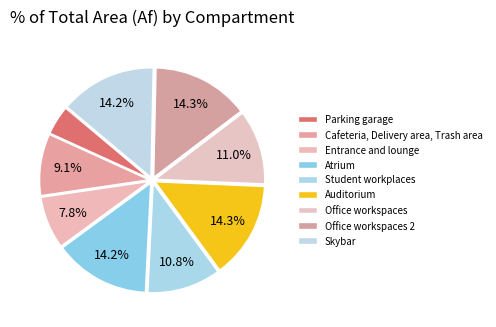

The Office workspaces slice represents 2% of the pie. True or false?

False